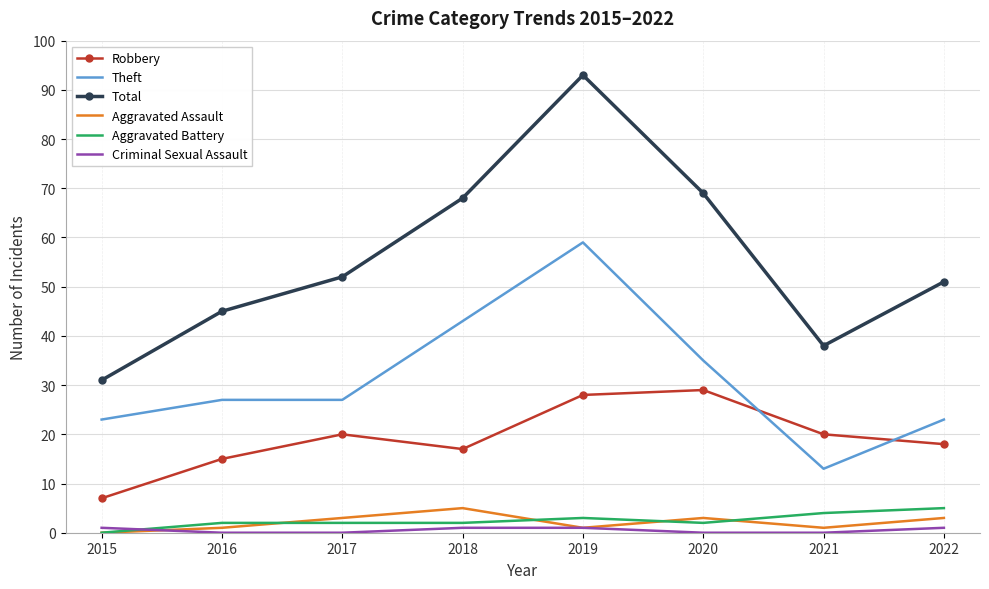

At which label is Theft closest to 36?

2020